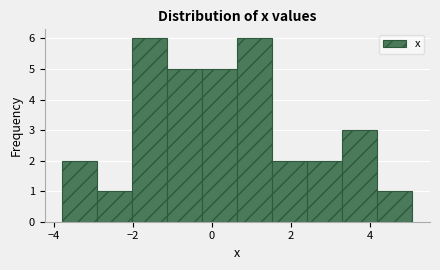

What is the height of the bar covering -3.8 to -3.0 on the x-axis? Neither the bar edges nor the heights are printed on the chart, so give them approximately, as read against the axes.

2